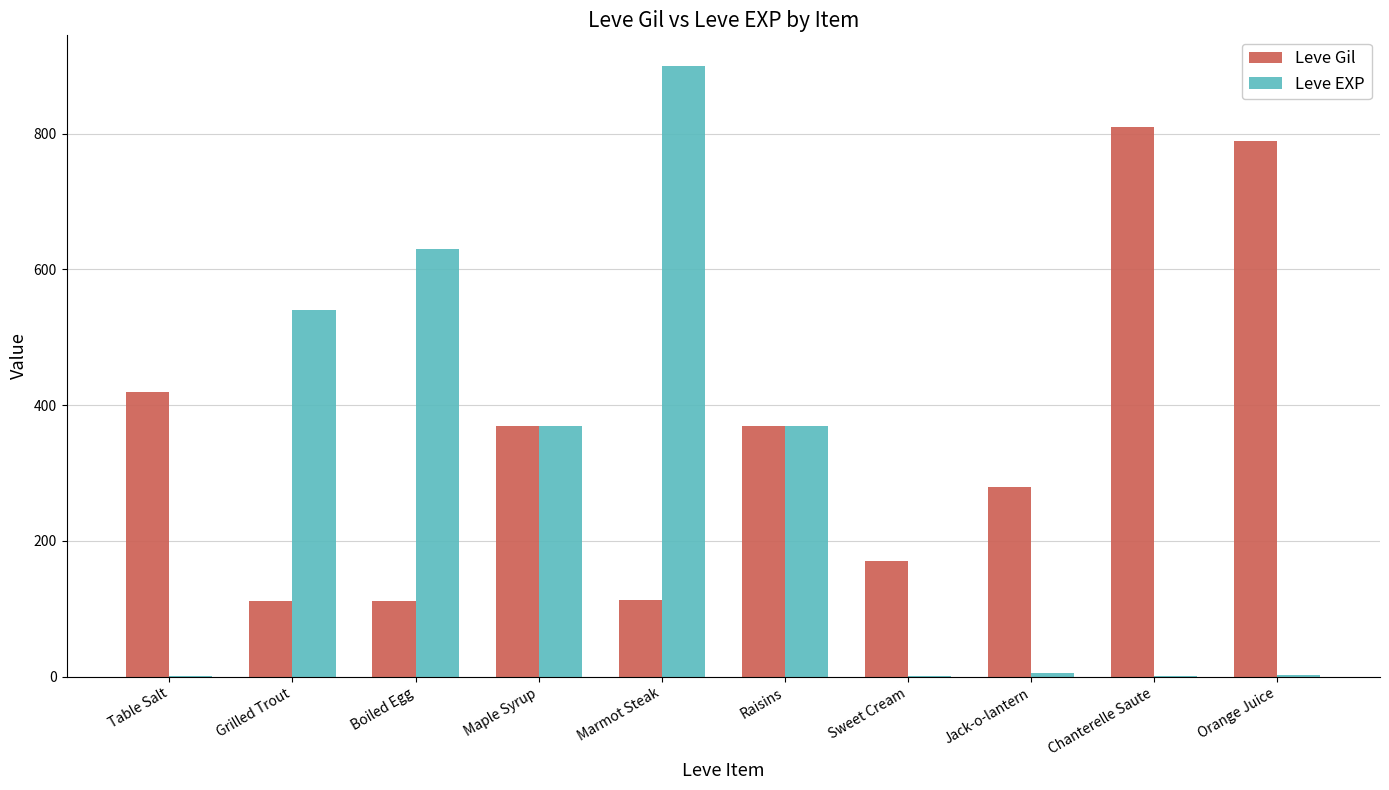

True or false: Leve Gil has a value of 420 at Table Salt.

True